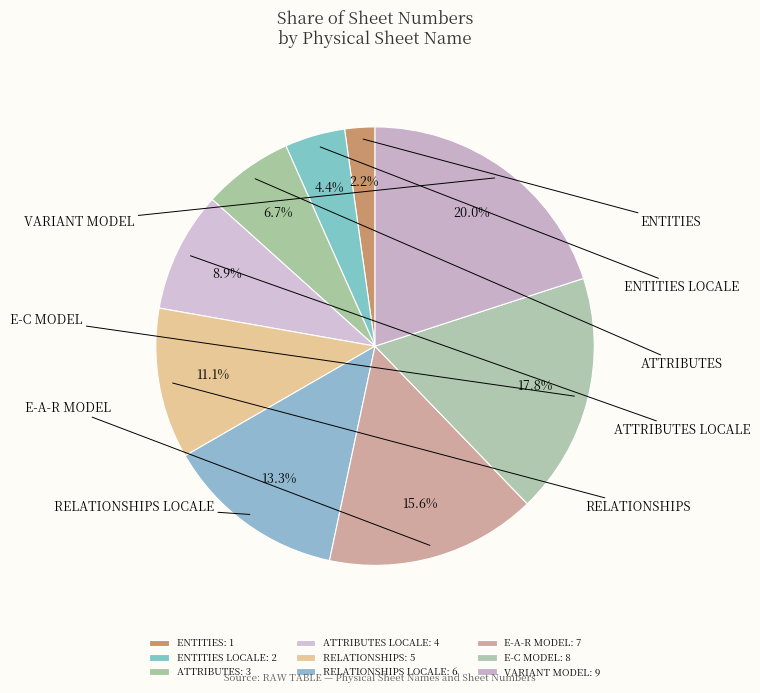

Is it true that ATTRIBUTES is 17% of the pie?

False